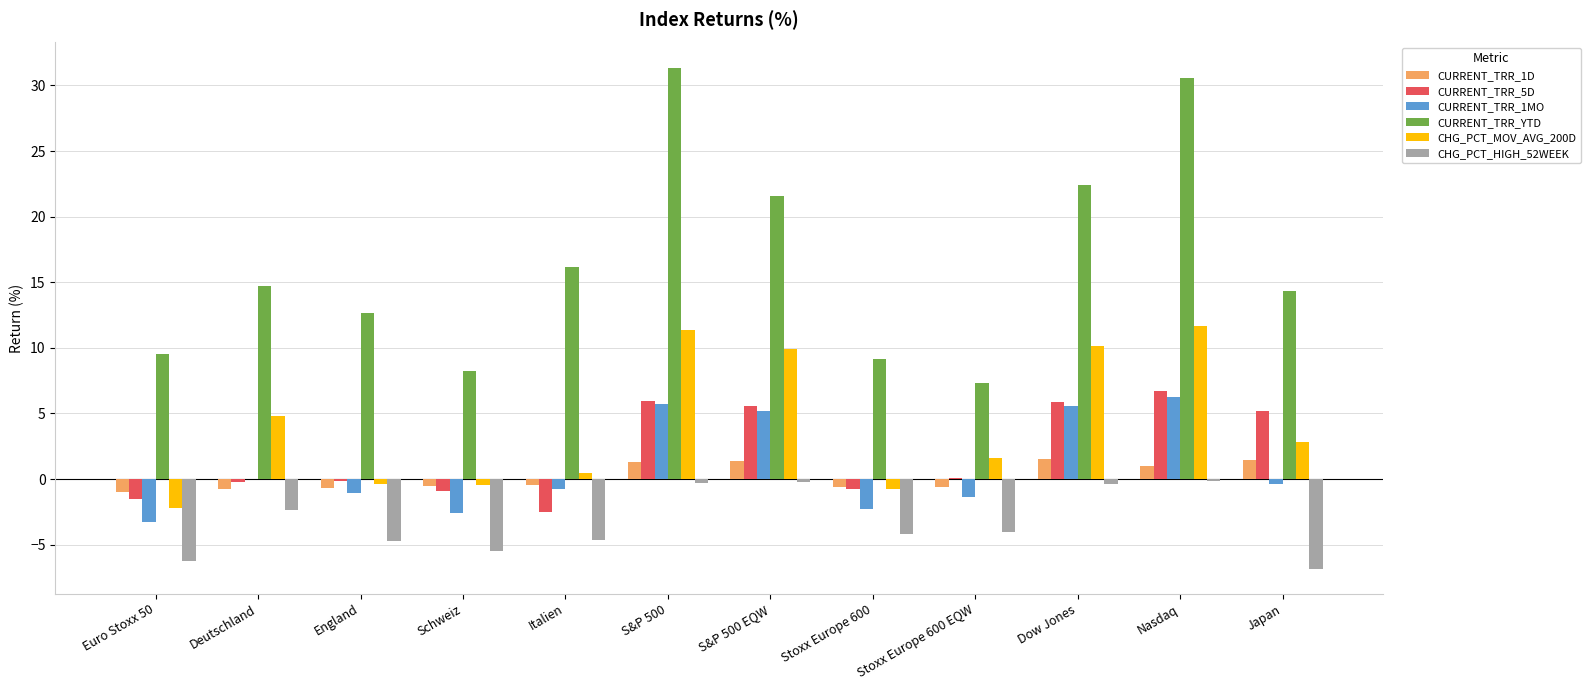

Read the CHG_PCT_MOV_AVG_200D value at S&P 500.

11.3